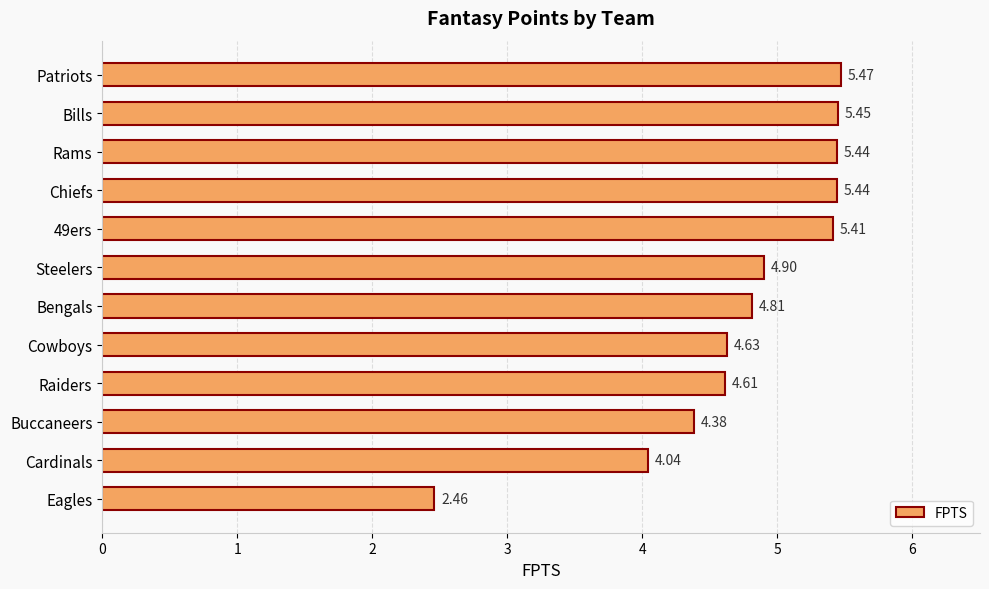

What is the label of the 12th bar from the top?

Eagles